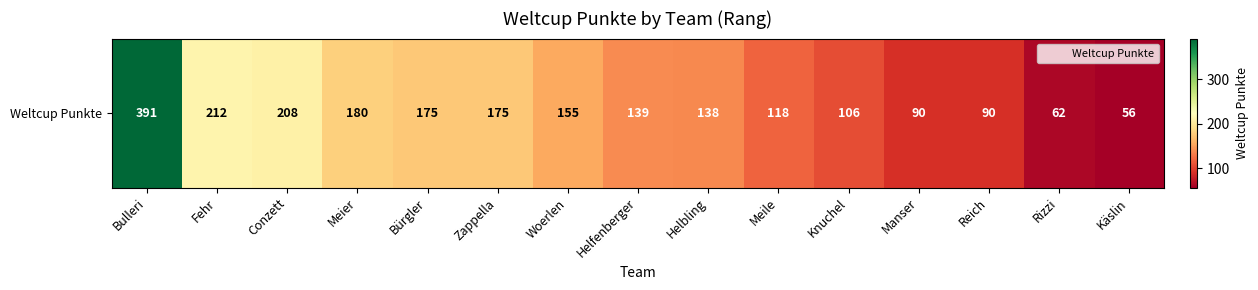

The chart shows a value of 138 at Helbling. True or false?

True